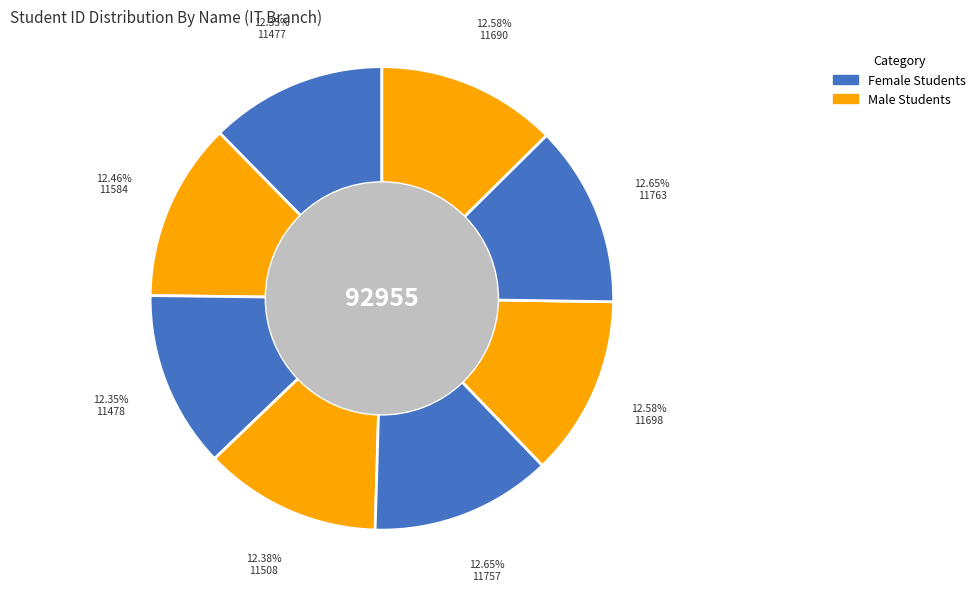

Does any single category account for the majority?

No